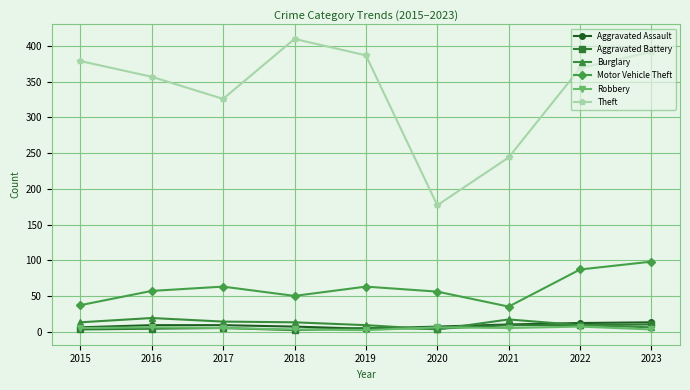

What is the greatest value displayed?

410